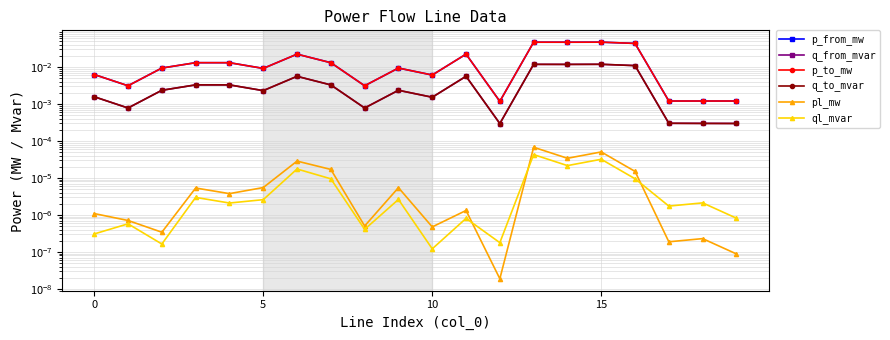

Does the chart have visible grid lines?

Yes